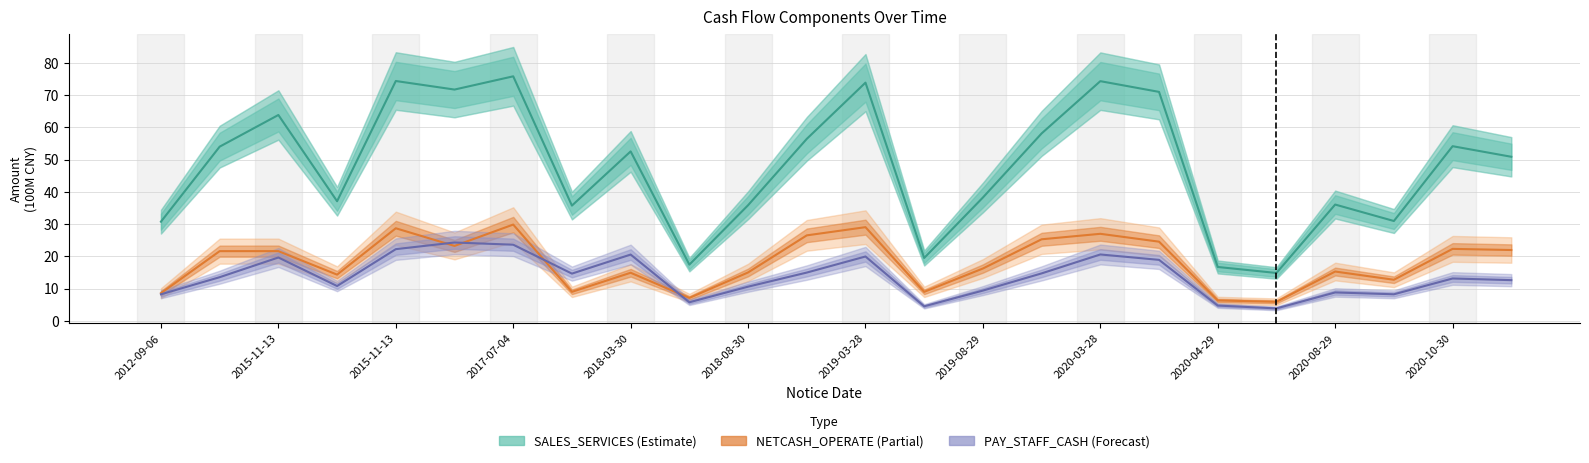

True or false: PAY_STAFF_CASH has a value of 35.5 at 2017-07-04.

False